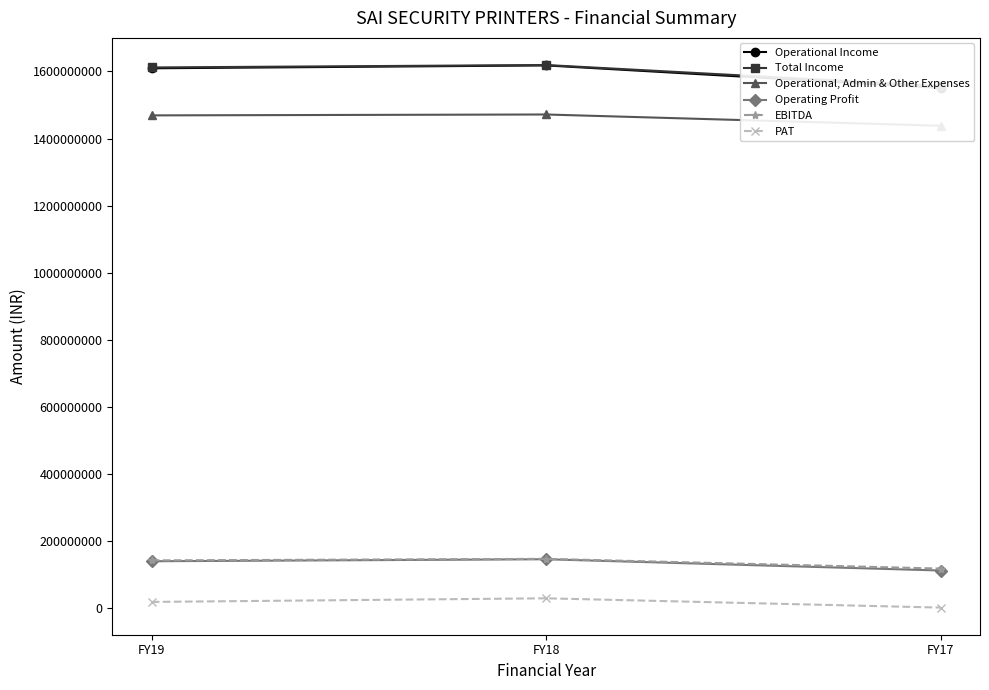

At which category is the sum across all series the highest?

FY18